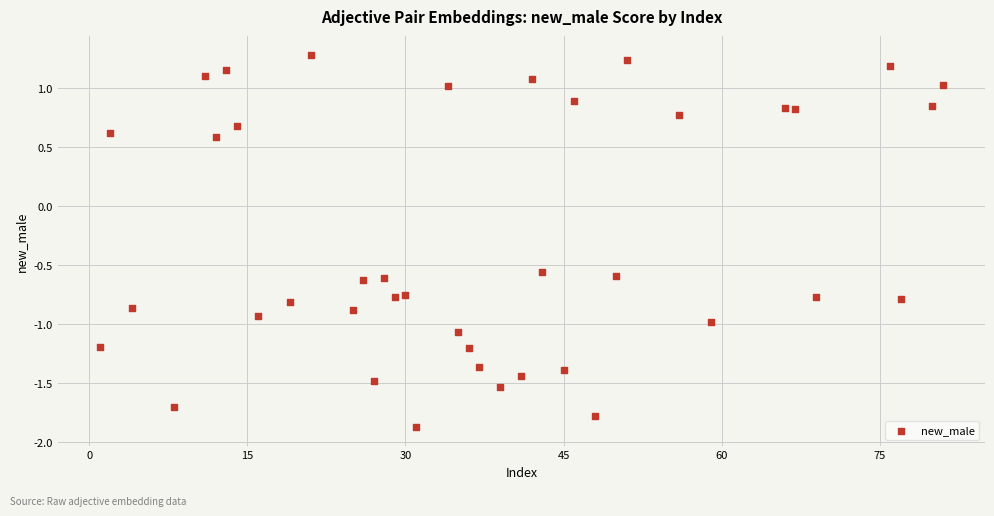

What is the range of Y values (max minus min)?

3.2